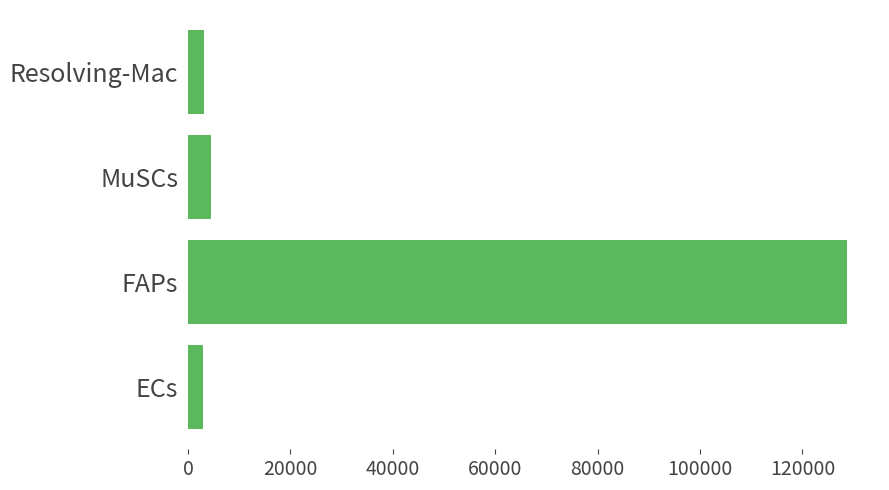

What is the approximate value at Resolving-Mac?

3192.7